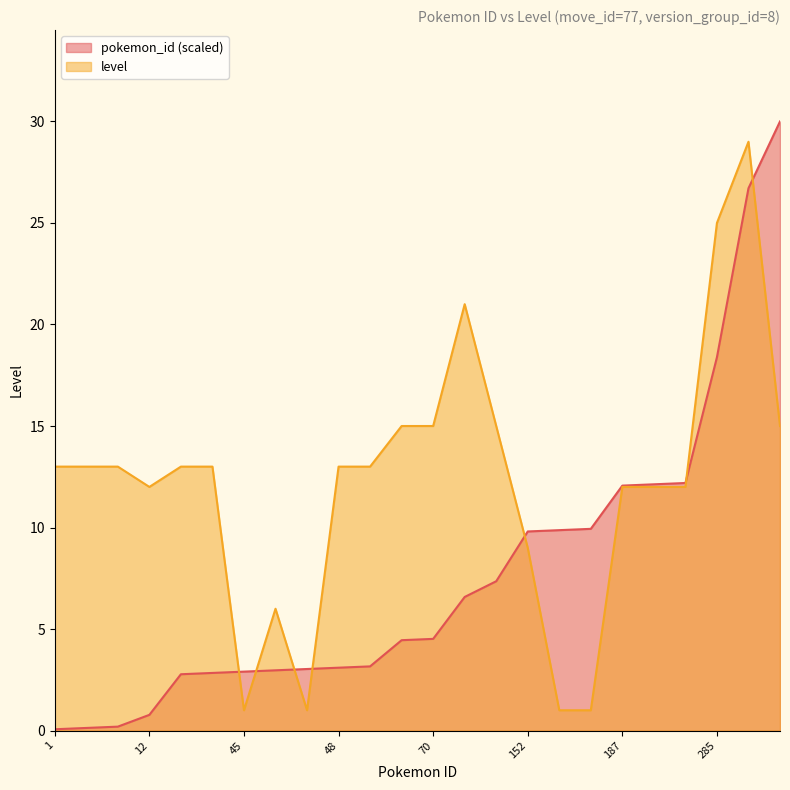

How many lines are shown in the chart?

2